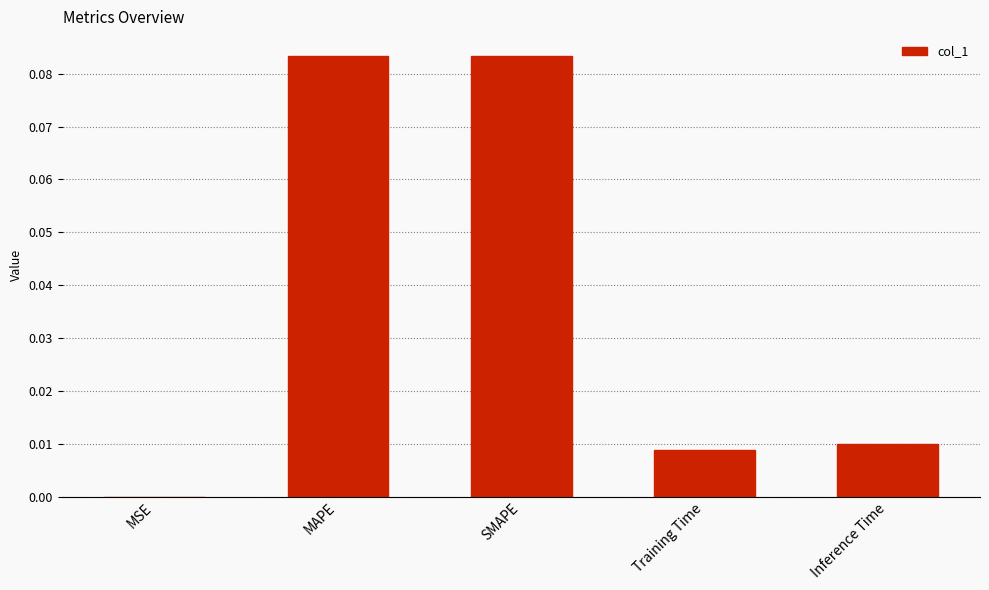

Between MSE and SMAPE, which is larger?

SMAPE